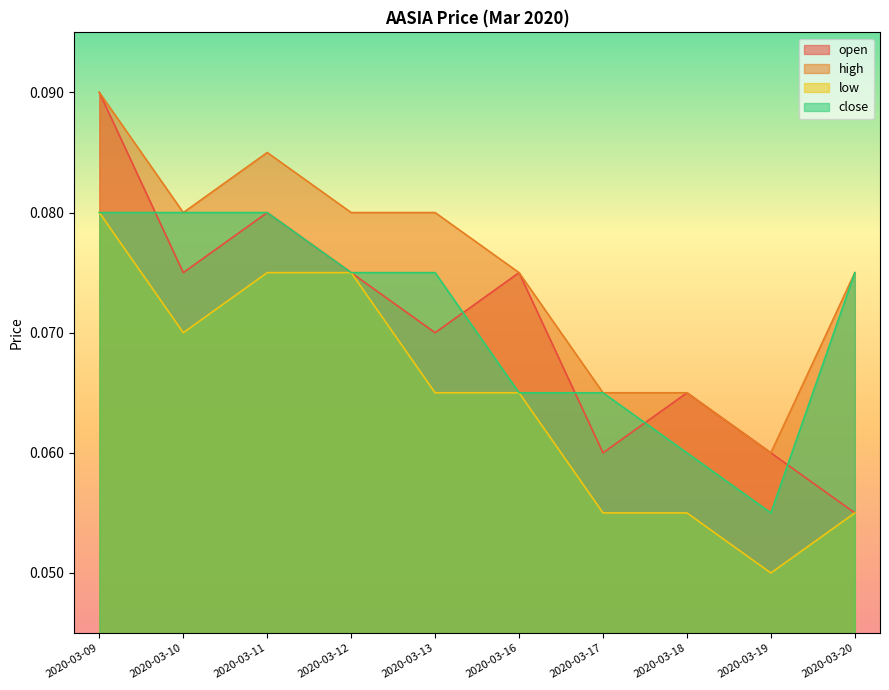

What is the value of the open point at the 9th from the left?

0.1